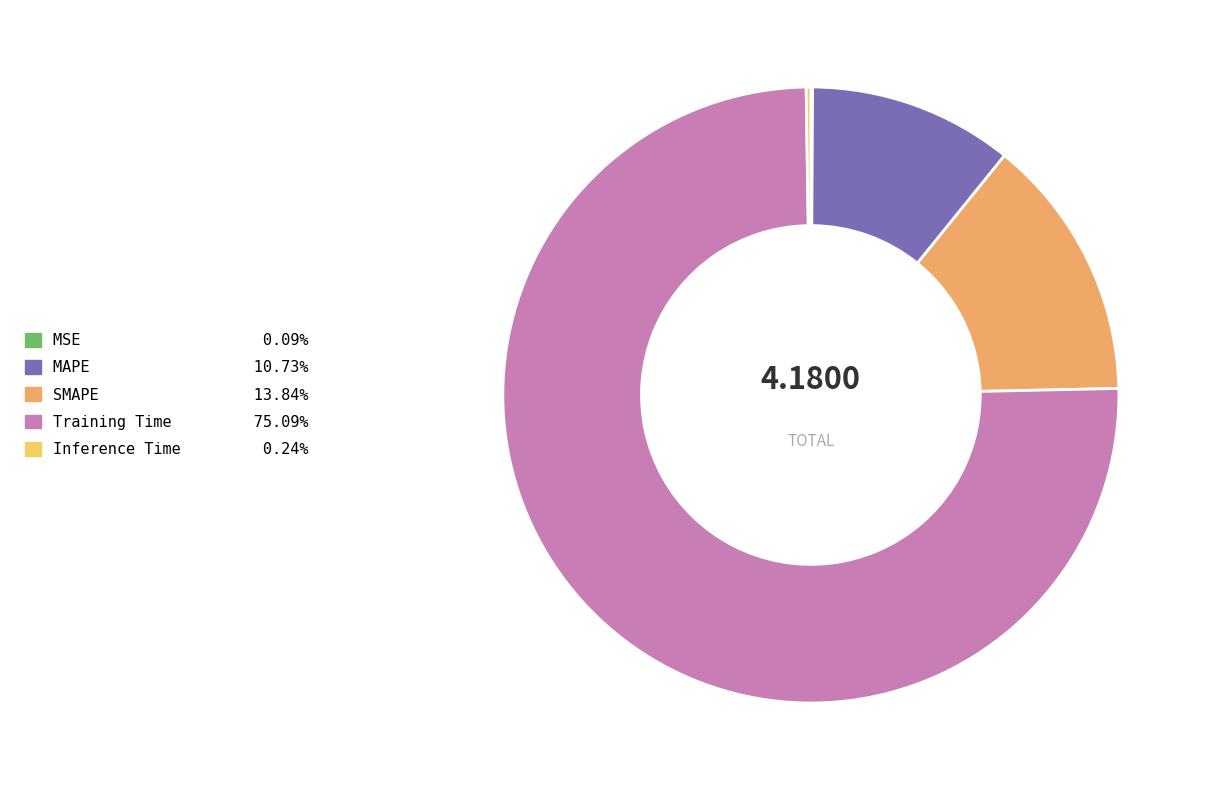

Which category has the biggest portion of the pie?

Training Time